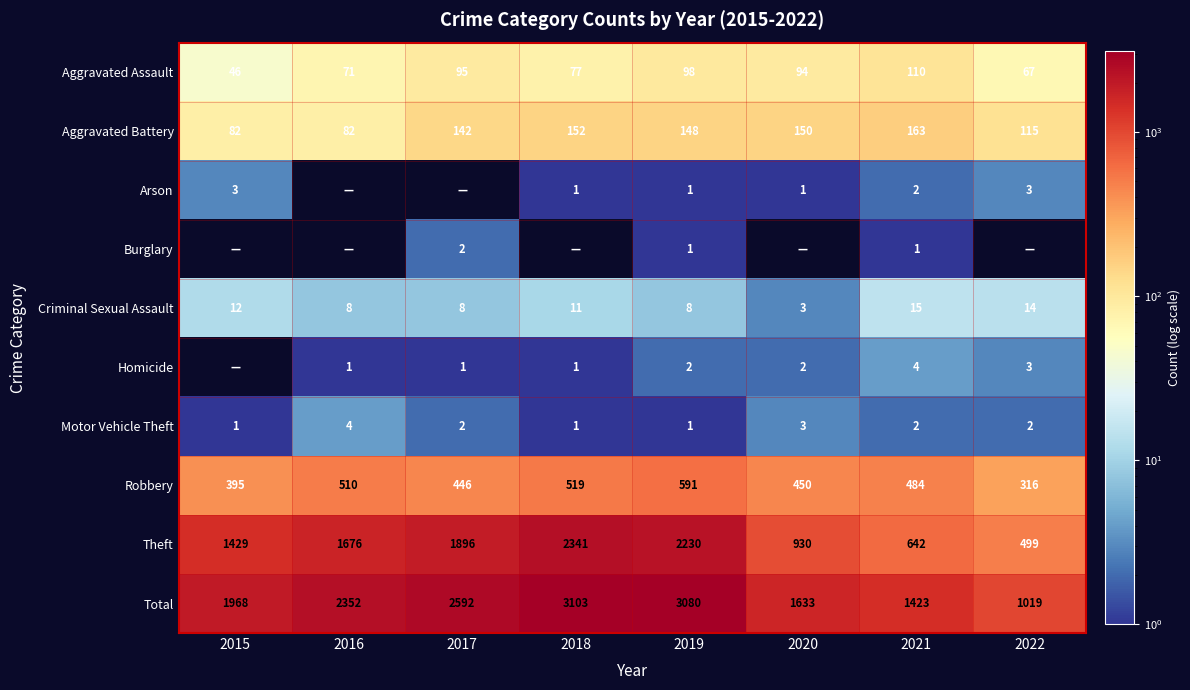

Read the Motor Vehicle Theft value at 2019.

1